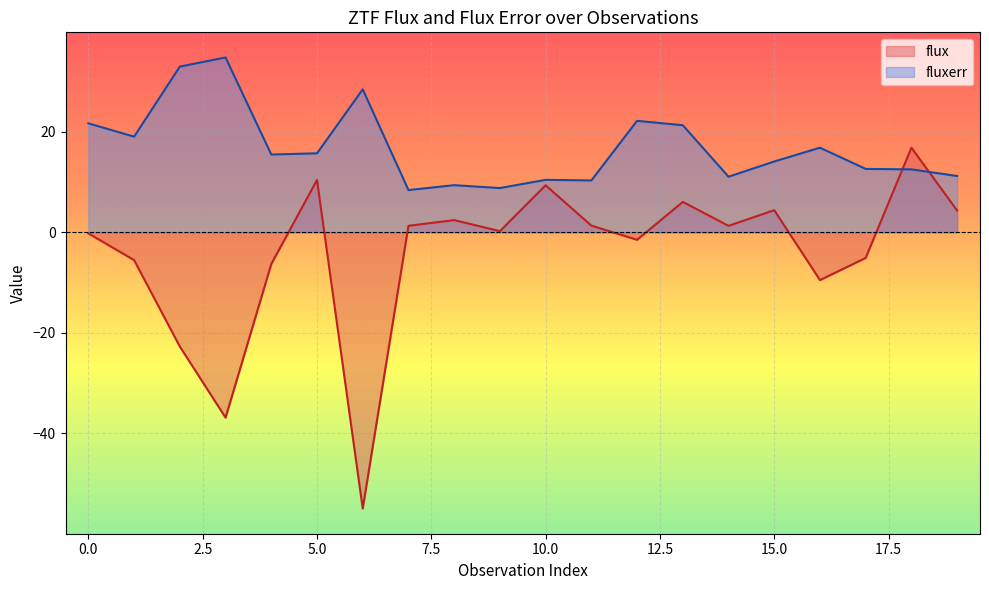

At how many categories does at least one series exceed 3?

20